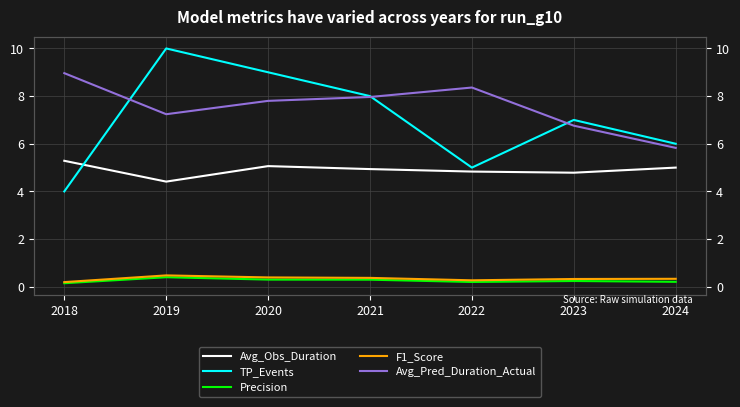

Reading left to right, what are all the values shown in this chart?

Avg_Obs_Duration: 5.3	4.4	5.1	4.9	4.8	4.8	5.0
TP_Events: 4.0	10.0	9.0	8.0	5.0	7.0	6.0
Precision: 0.1	0.4	0.3	0.3	0.2	0.2	0.2
F1_Score: 0.2	0.5	0.4	0.4	0.3	0.3	0.3
Avg_Pred_Duration_Actual: 9.0	7.2	7.8	8.0	8.4	6.8	5.8